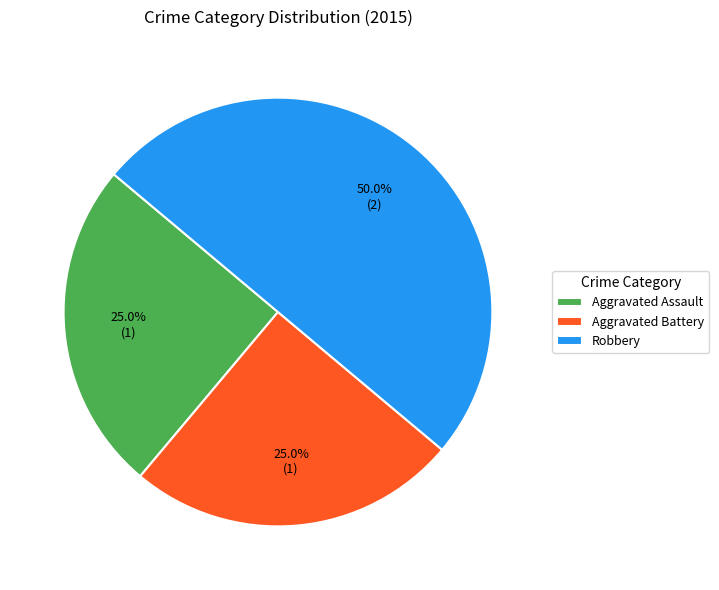

What is the total percentage of Robbery and Aggravated Assault?

75.0%